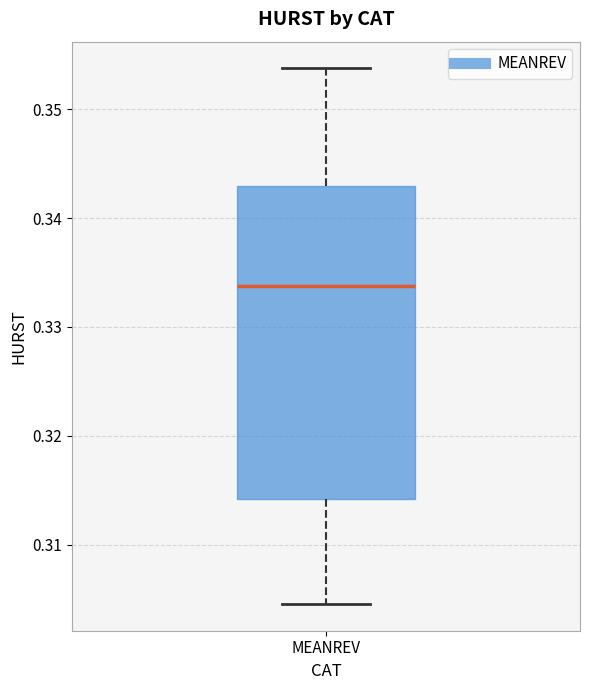

Transcribe this box plot: give where the median line is, the range the box spans, and where the two whiskers end, as read against the y-axis. The values are not printed on the chart, so give them approximately, as read against the axis.

median 0.334, box 0.314 to 0.343, whiskers 0.305 to 0.354